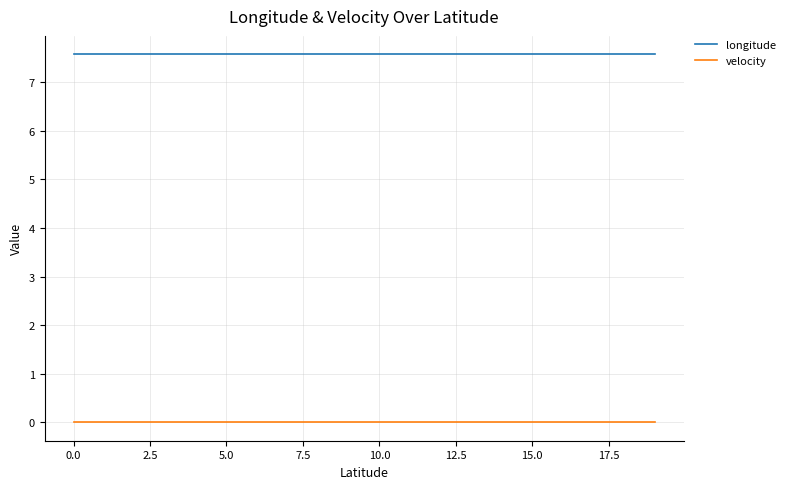

True or false: velocity and longitude intersect in this chart.

False